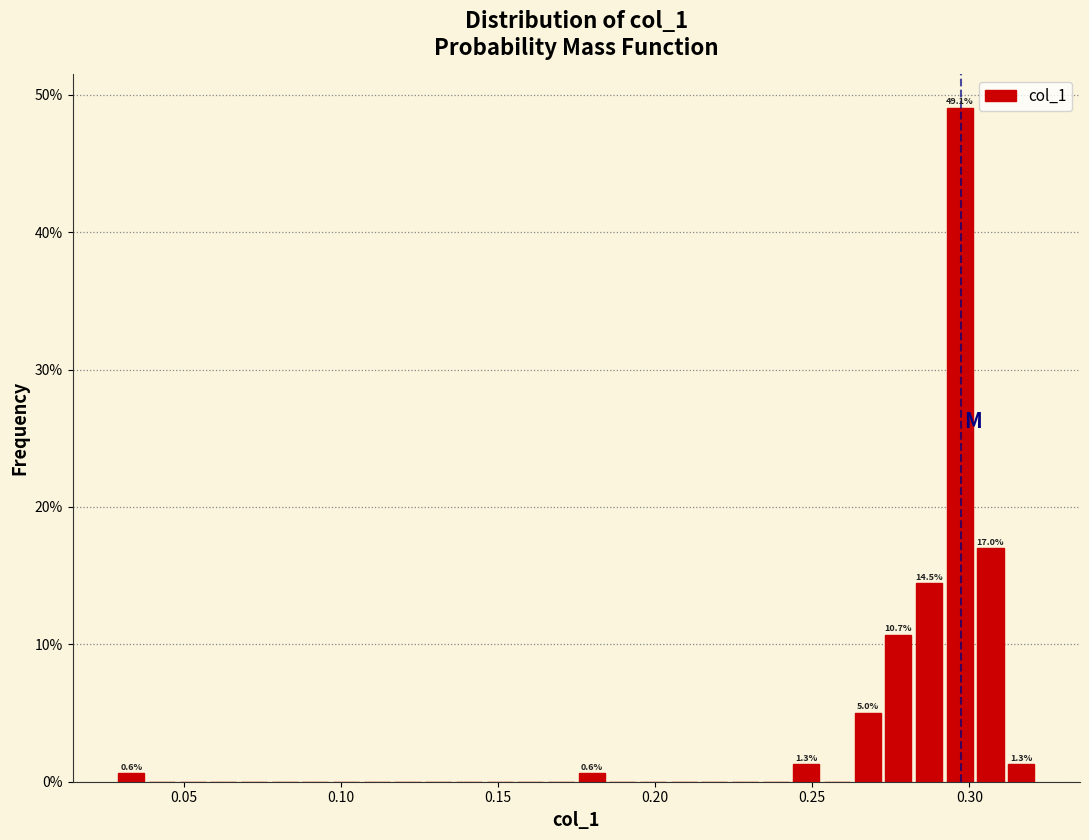

Around what value on the x-axis is the tallest bar? Give the approximate position of its centre, as read against the axis.

0.295